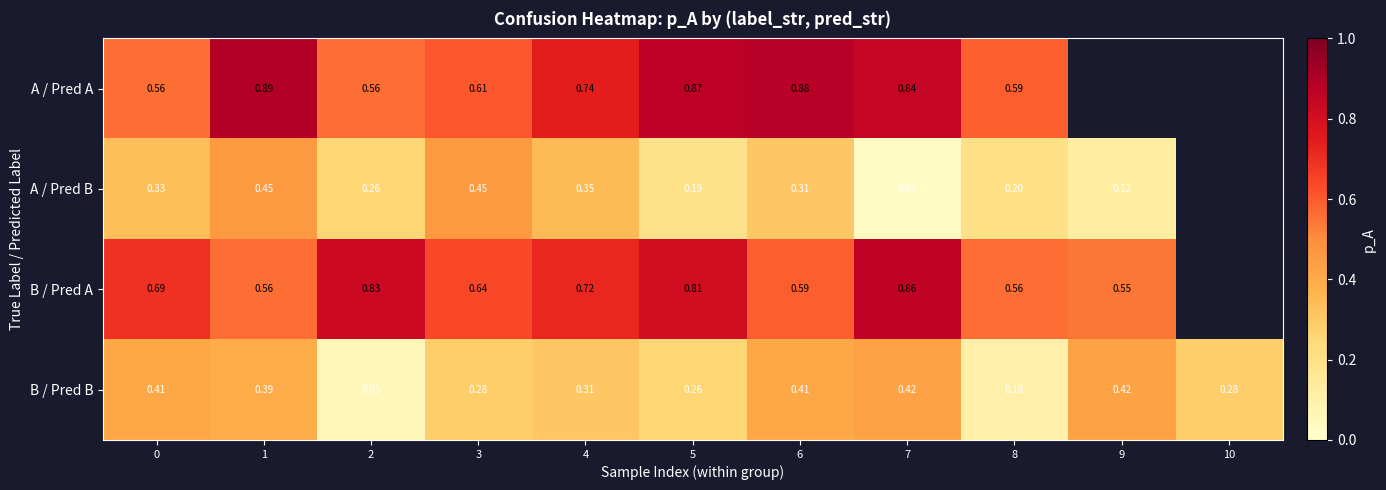

Which has a higher value, 2 or 9?

9